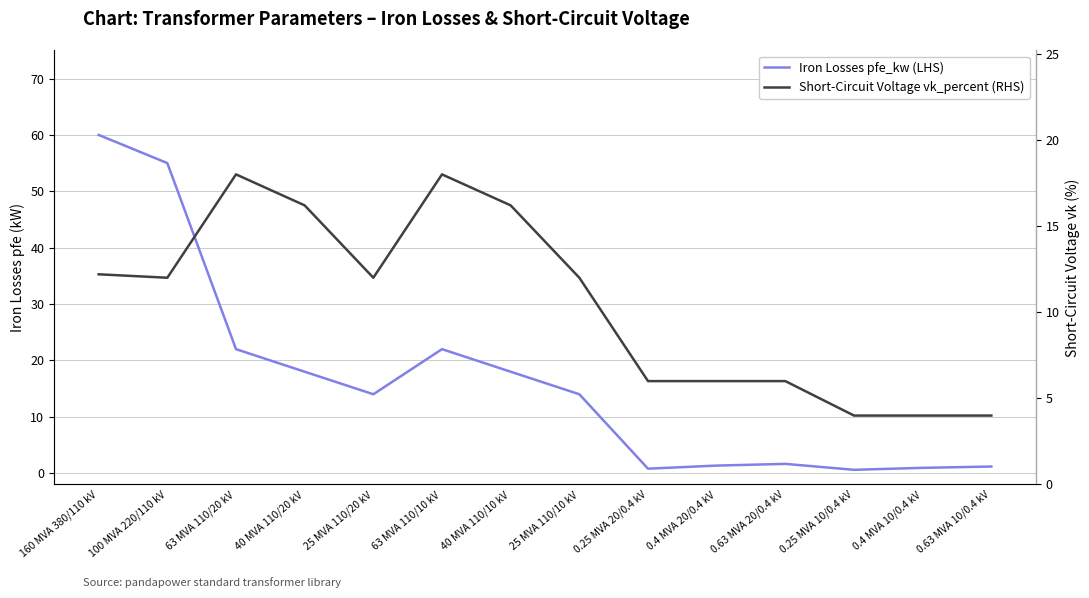

How many series are shown in this chart?

2